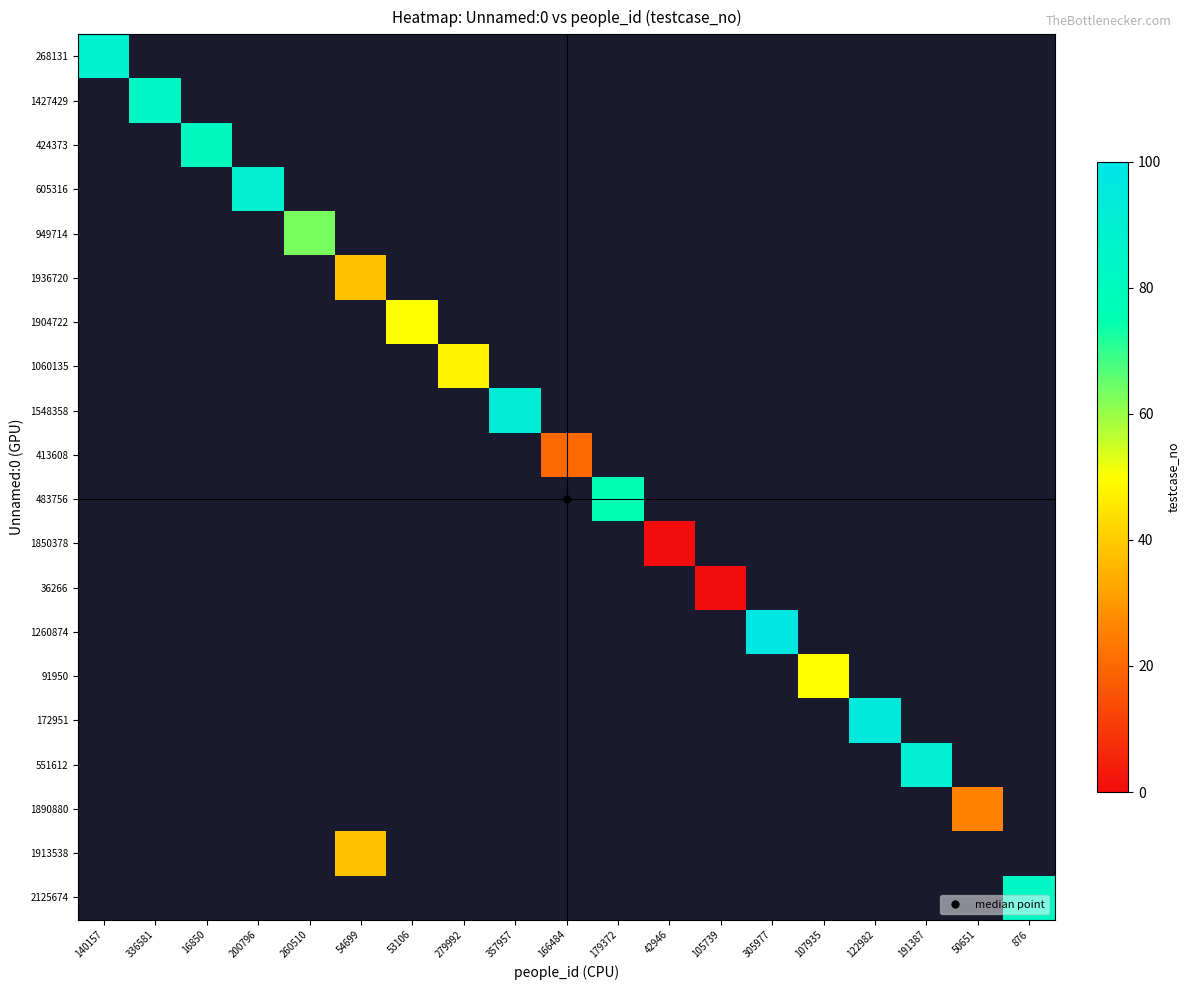

Which label corresponds to the largest value in the chart?

305977